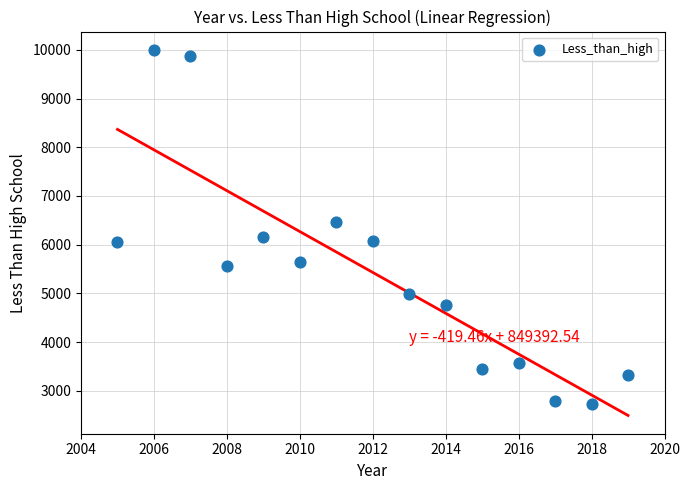

What Y value in the scatter plot is closest to 6367?

6475